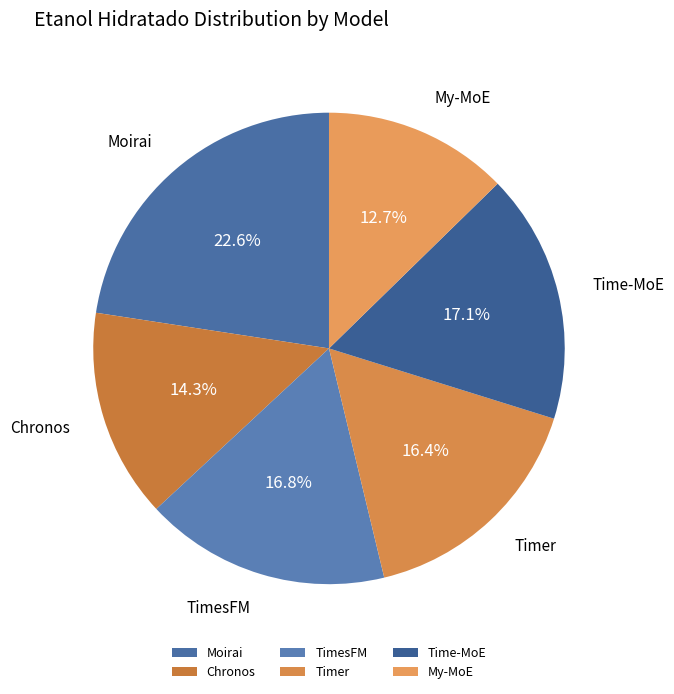

Is there any slice that represents more than half of the pie?

No